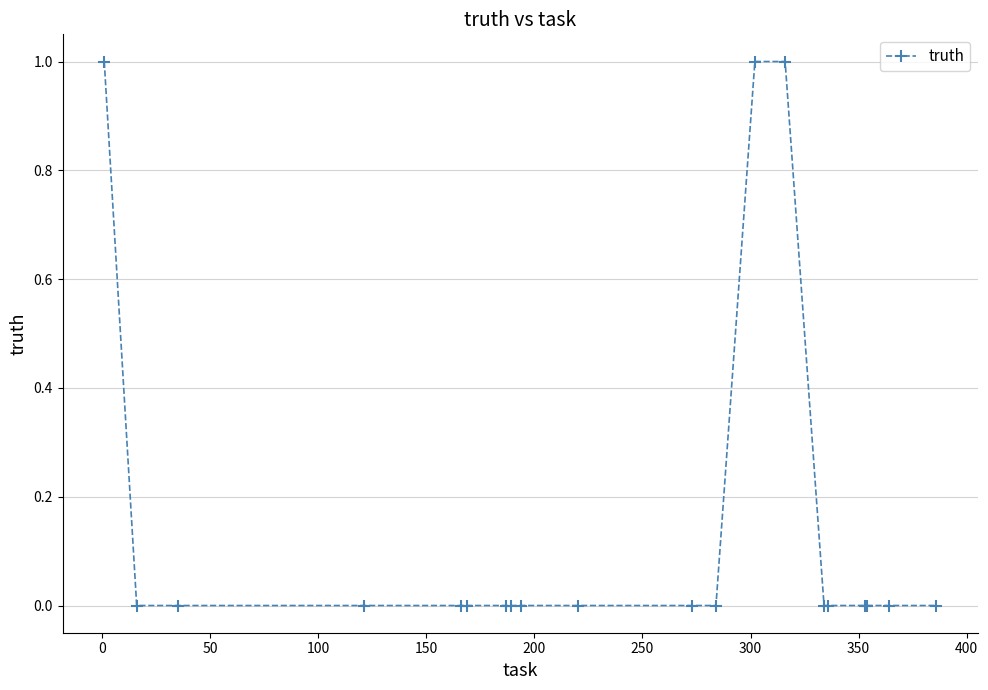

Reading left to right, what are all the values shown in this chart?

1	0	0	0	0	0	0	0	0	0	0	0	1	1	0	0	0	0	0	0